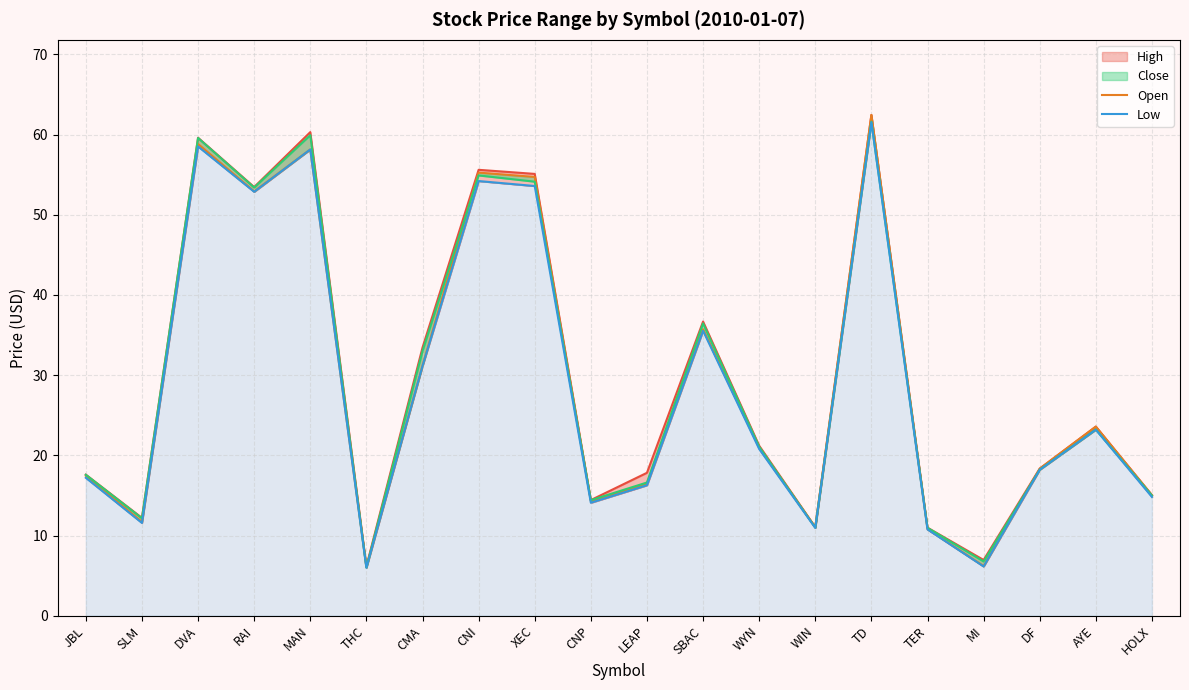

Which series changed the most between JBL and RAI?

High